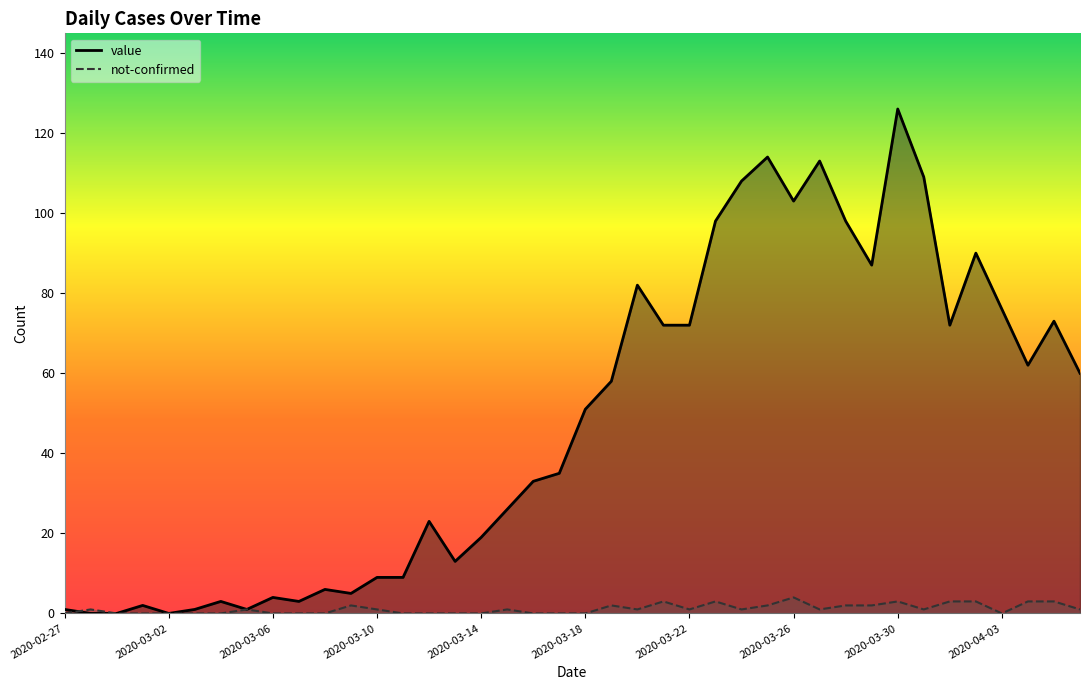

Reading left to right, list all the values displayed in this chart.

value: 1	0	0	2	0	1	3	1	4	3	6	5	9	9	23	13	19	26	33	35	51	58	82	72	72	98	108	114	103	113	98	87	126	109	72	90	76	62	73	60
not-confirmed: 0	1	0	0	0	0	0	1	0	0	0	2	1	0	0	0	0	1	0	0	0	2	1	3	1	3	1	2	4	1	2	2	3	1	3	3	0	3	3	1